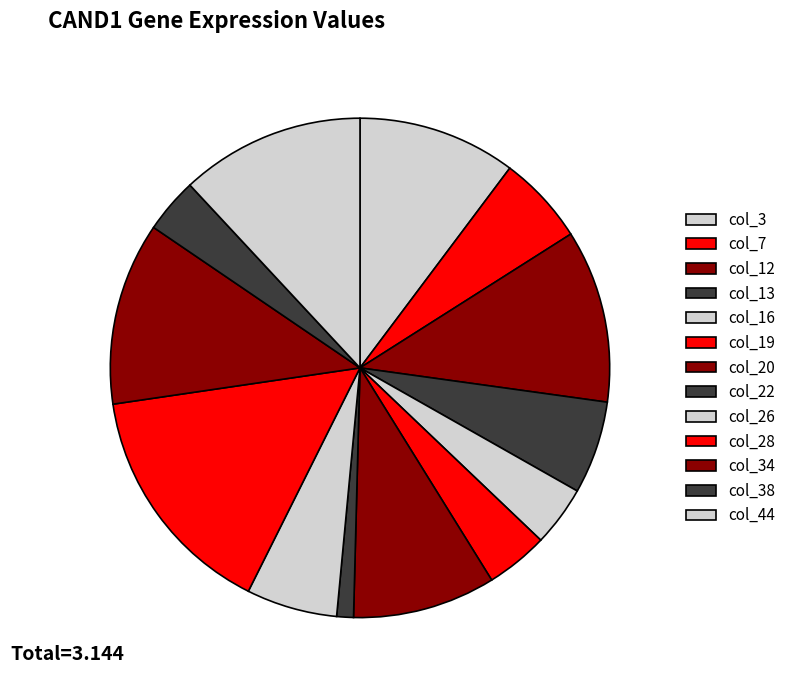

How many slices are in this pie chart?

13